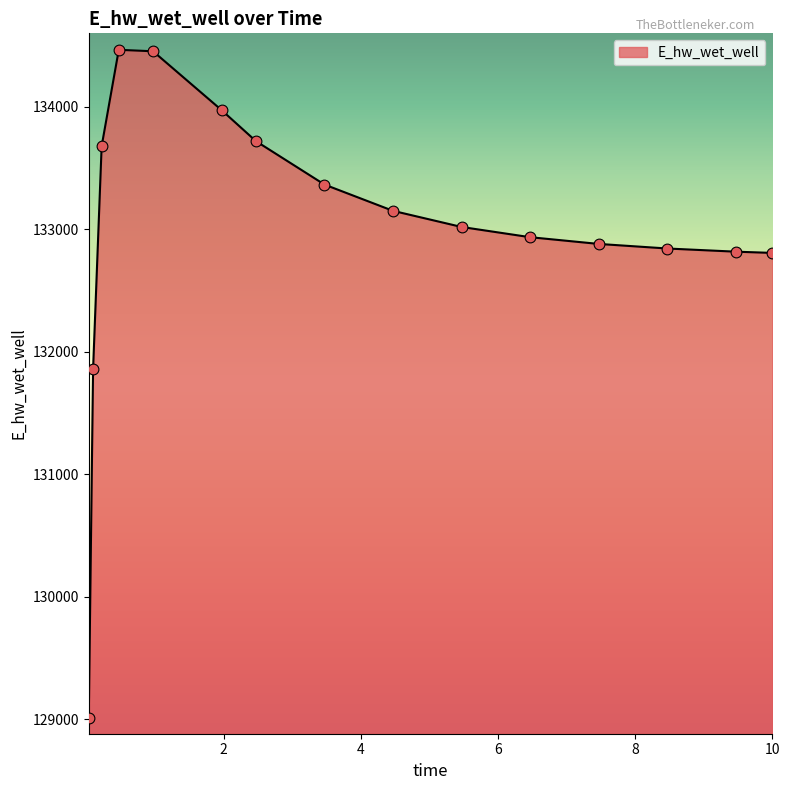

What is the smallest value displayed?

129009.6